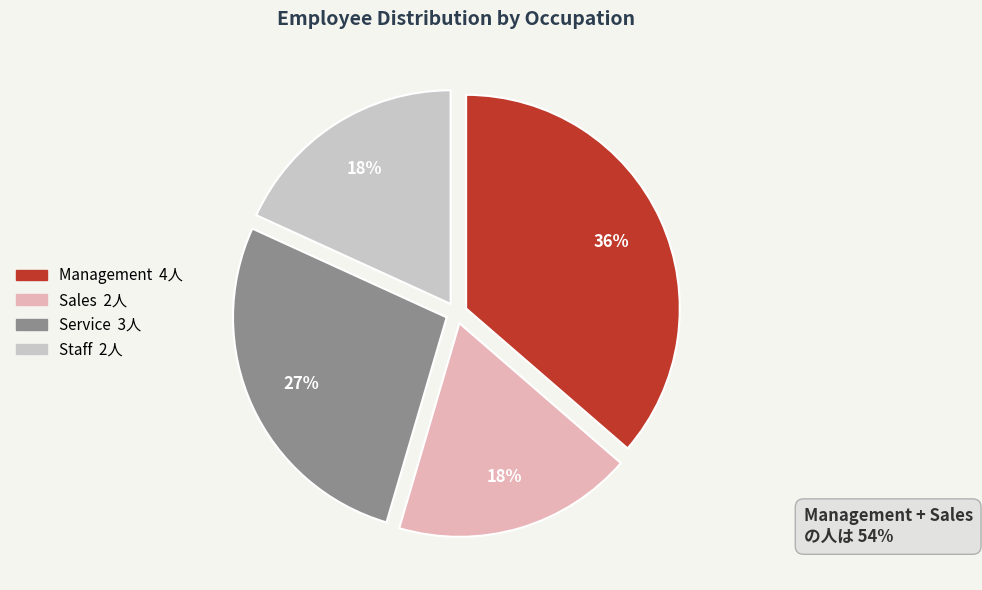

To the nearest percent, what is the average slice percentage?

25%